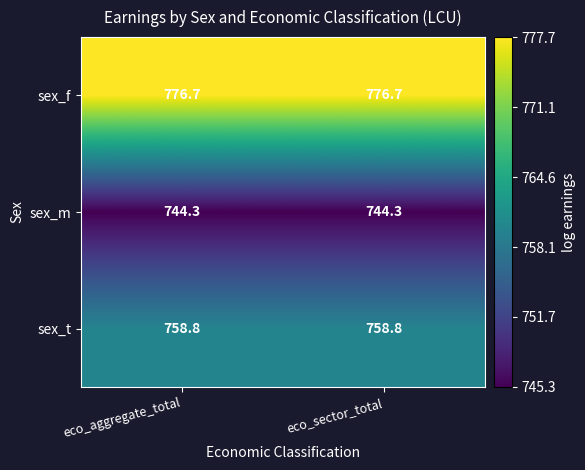

Rank the series by their maximum value, from highest to lowest.

sex_f, sex_t, sex_m